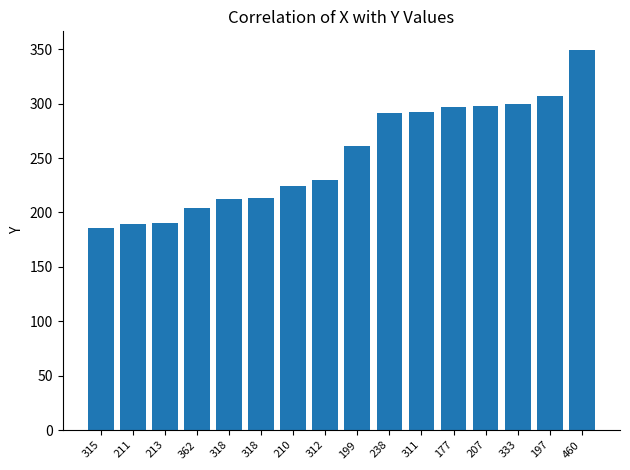

What is the change in value from 211 to 333?

+111